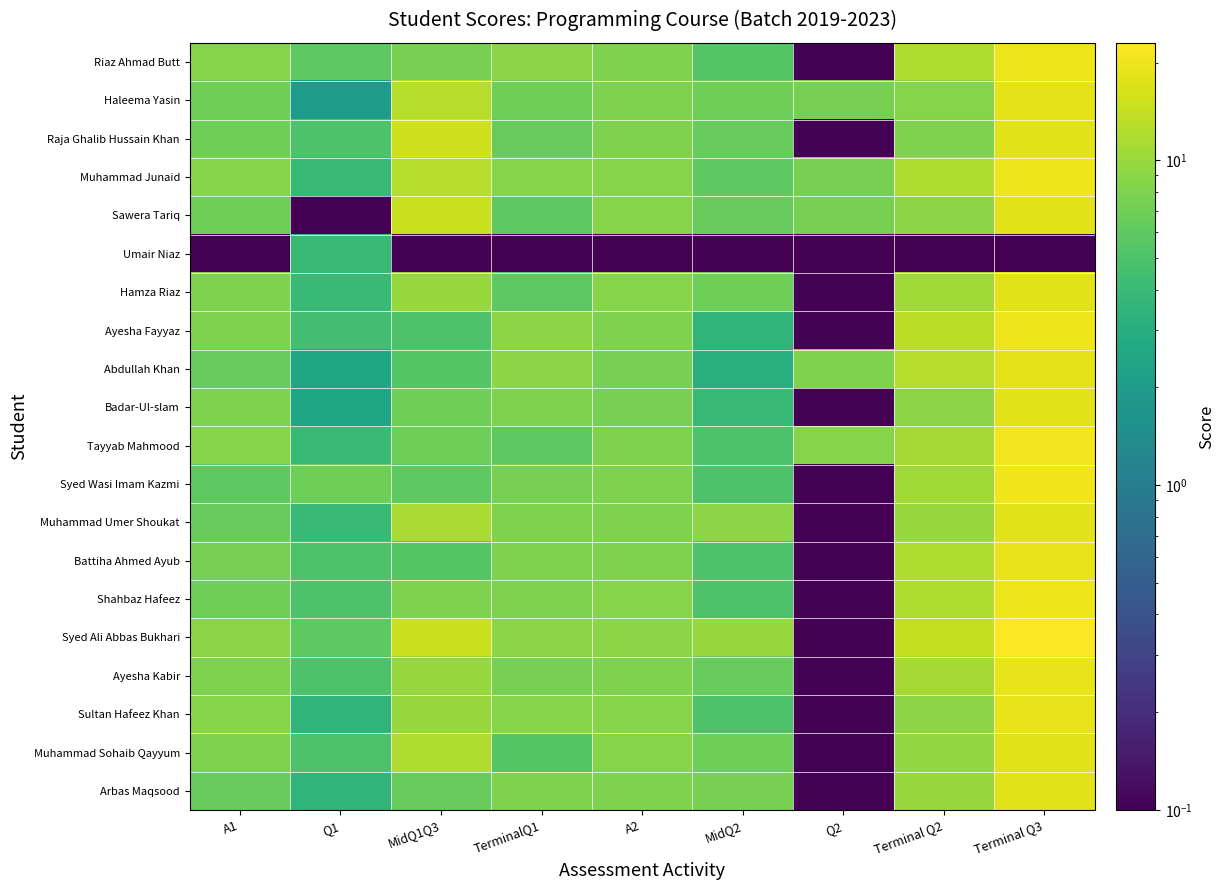

Which series has the largest range (max minus min)?

Syed Ali Abbas Bukhari